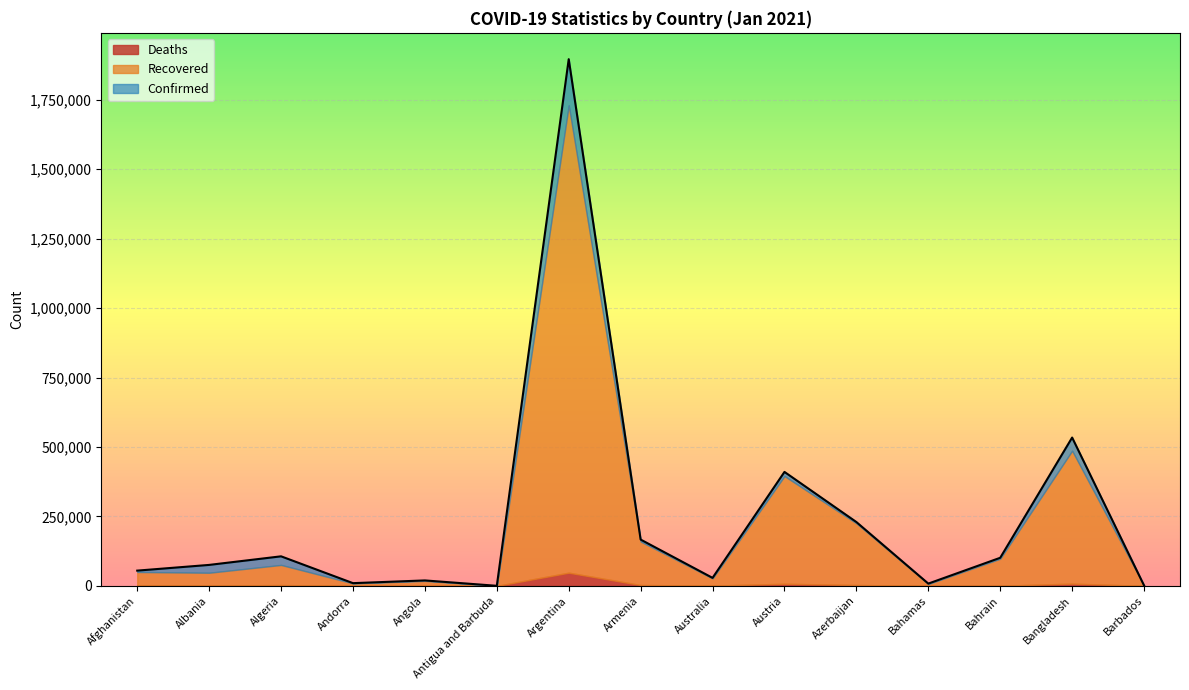

What is the sum of the Recovered values at Bahamas and Armenia?

163399